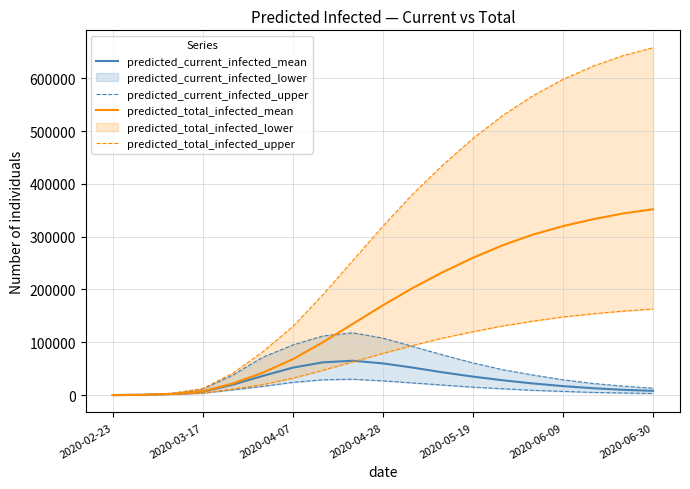

Is the value of predicted_current_infected_upper at 7 greater than the value of predicted_current_infected_mean at 11?

No